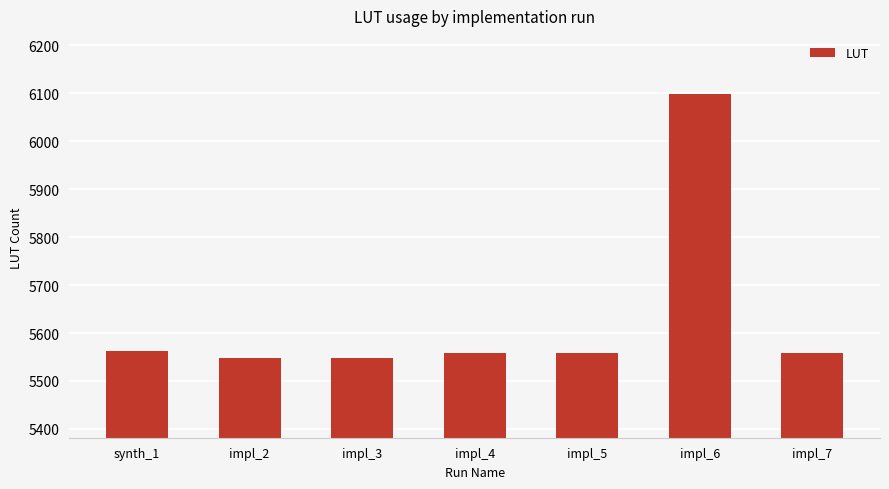

Reading left to right, list all the values displayed in this chart.

synth_1=5563	impl_2=5548	impl_3=5548	impl_4=5558	impl_5=5558	impl_6=6098	impl_7=5558